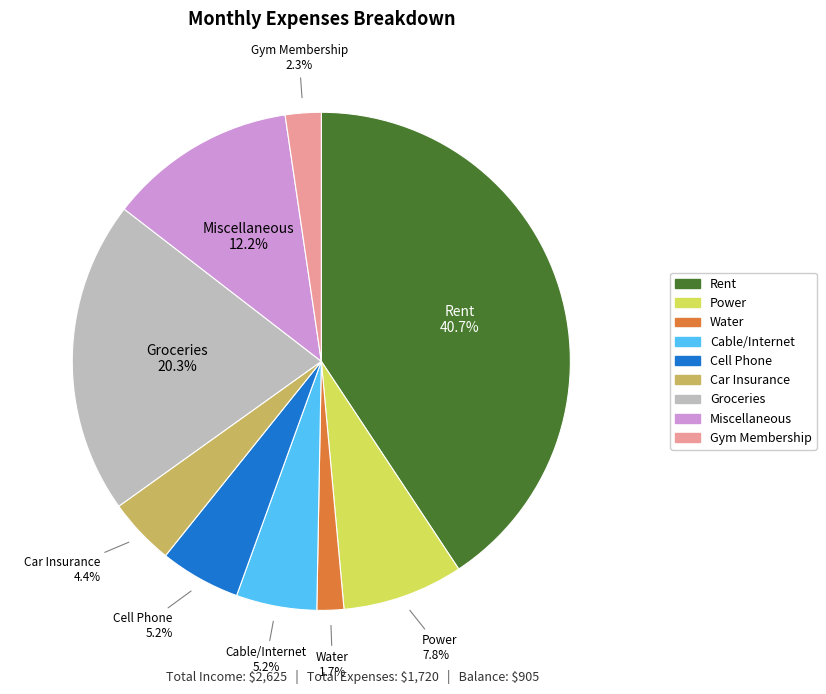

To the nearest percent, what is the combined percentage of Cable/Internet and Cell Phone?

10%